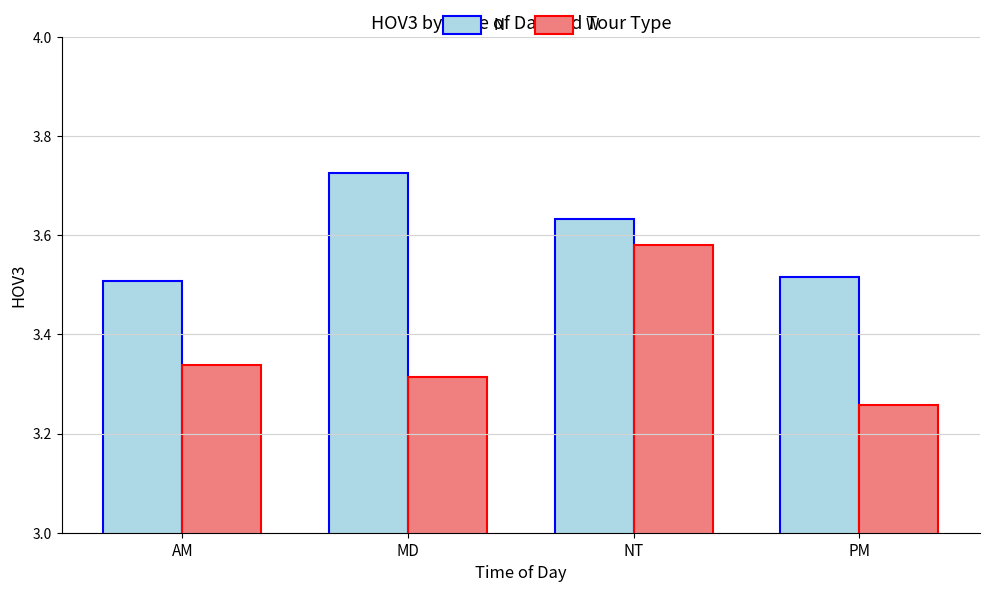

What is the difference between the maximum and second lowest values in the N series?

0.2